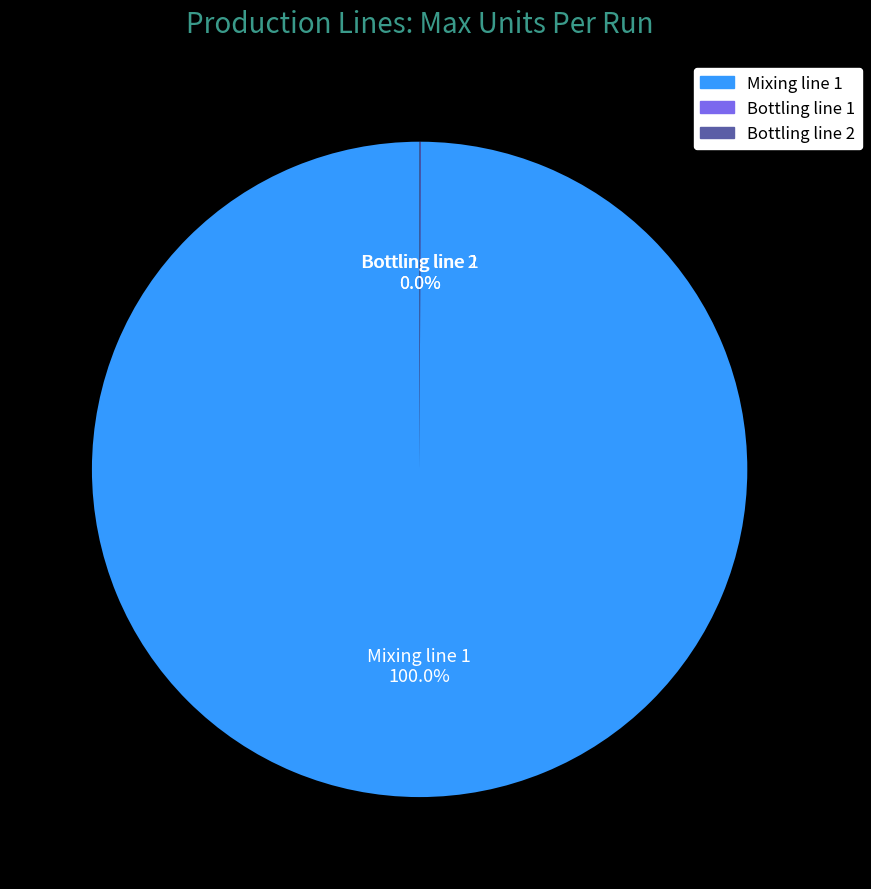

To the nearest percent, what is the difference between the largest and smallest slice percentages?

100%